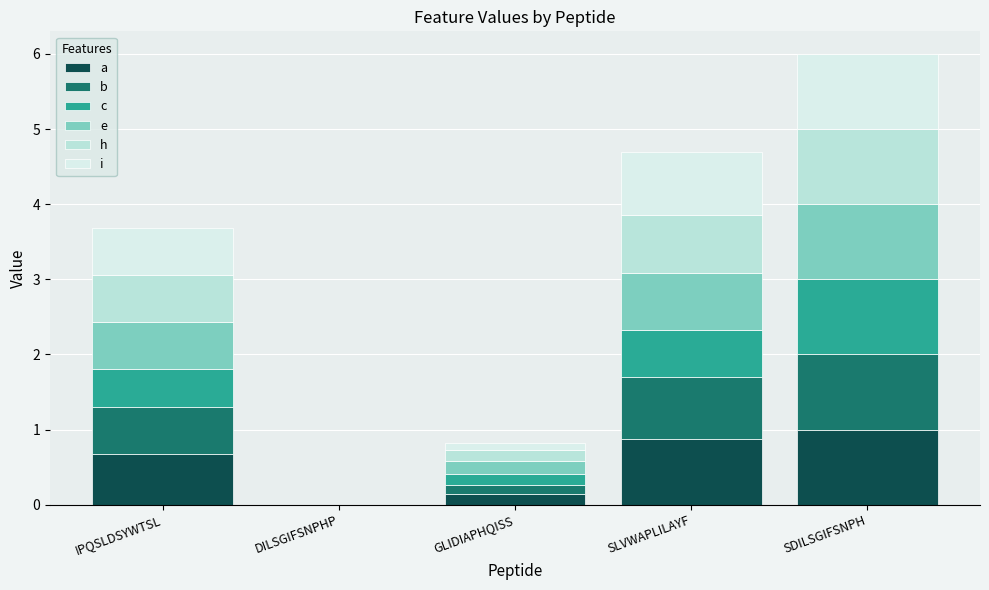

Does the chart contain stacked bars?

Yes